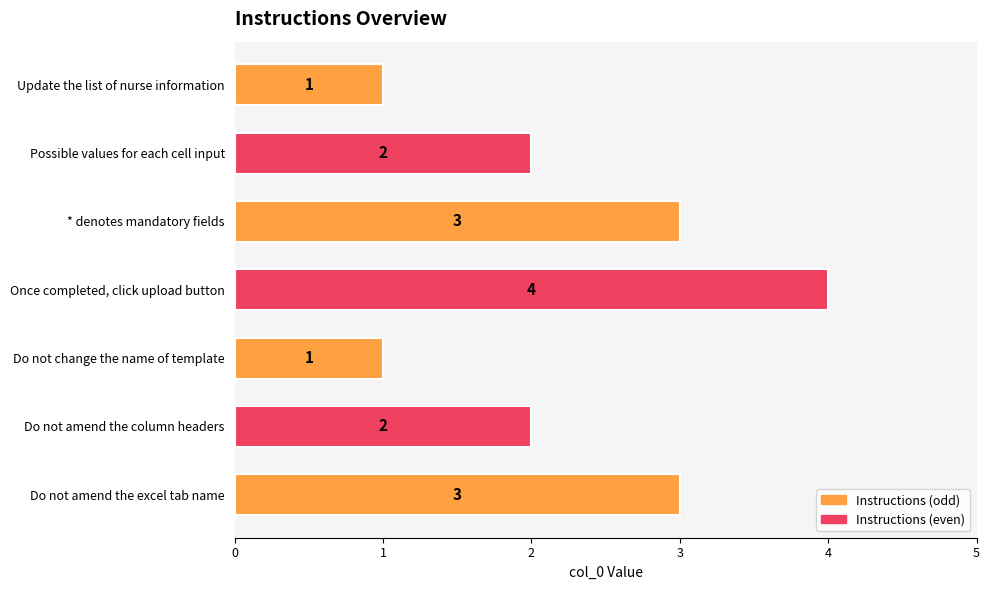

How many values are between 1 and 3?

6